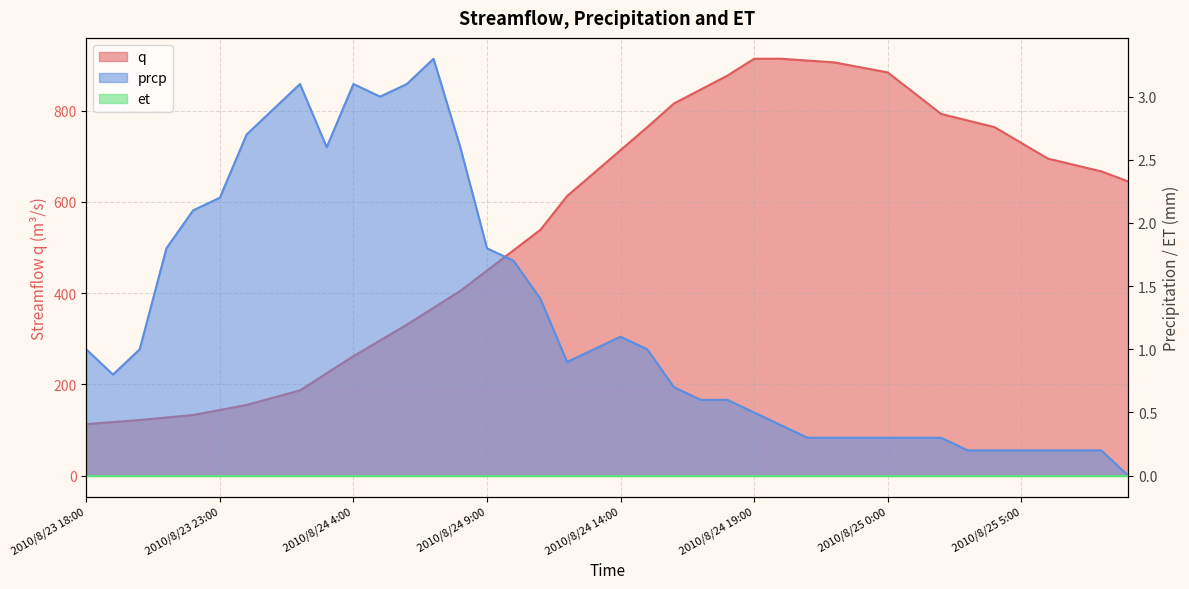

Reading left to right, list all the values displayed in this chart.

q: 113.0	117.5	122.0	127.5	133.0	144.0	155.0	171.0	187.0	224.5	262.0	296.5	331.0	368.0	405.0	449.7	494.3	539.0	613.0	663.3	713.7	764.0	816.0	846.5	877.0	914.0	914.0	910.0	906.0	895.0	884.0	838.5	793.0	778.5	764.0	729.5	695.0	681.0	667.0	645.0
prcp: 1.0	0.8	1.0	1.8	2.1	2.2	2.7	2.9	3.1	2.6	3.1	3.0	3.1	3.3	2.6	1.8	1.7	1.4	0.9	1.0	1.1	1.0	0.7	0.6	0.6	0.5	0.4	0.3	0.3	0.3	0.3	0.3	0.3	0.2	0.2	0.2	0.2	0.2	0.2	0.0